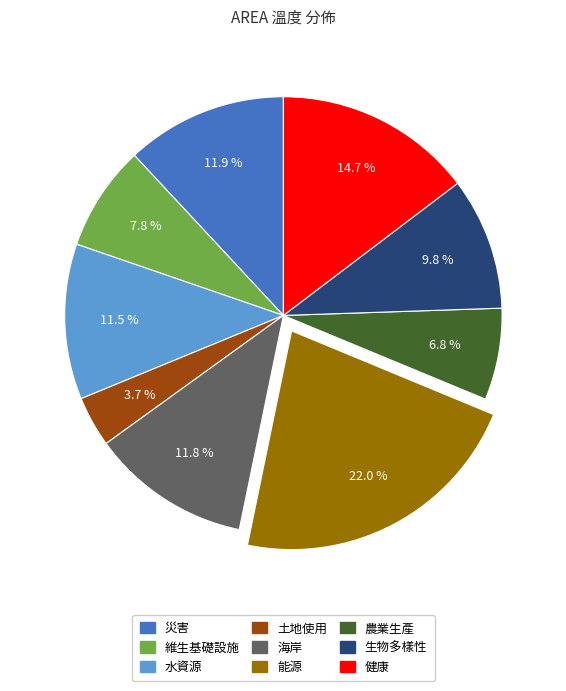

The 土地使用 slice represents 4% of the pie. True or false?

True